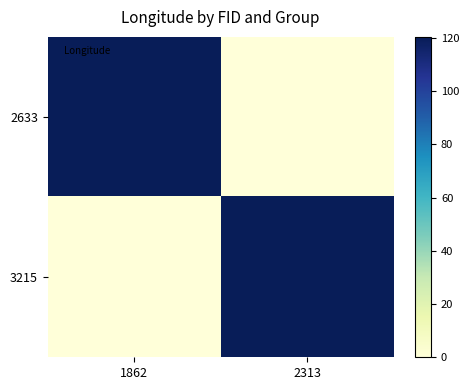

At which category does the chart reach its peak across all series?

1862